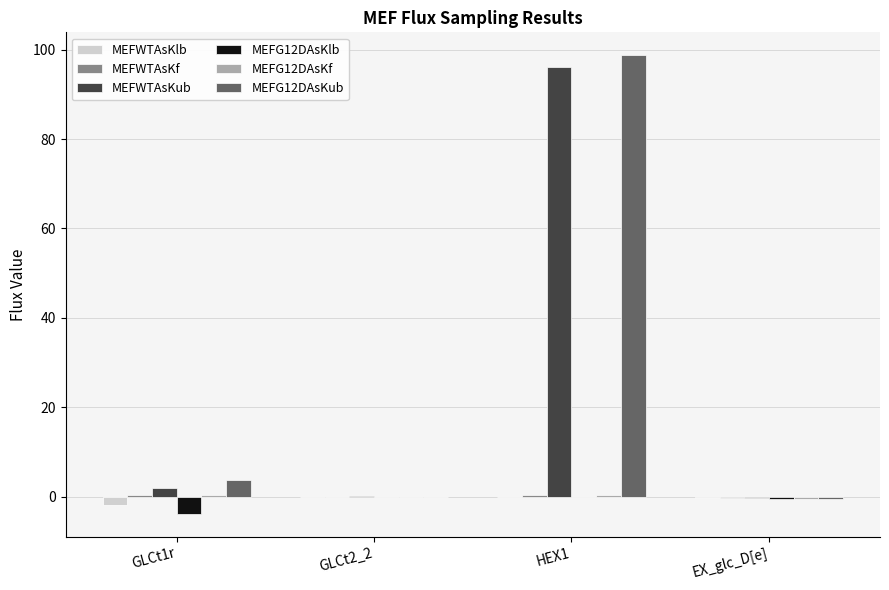

How many groups of bars are there?

4